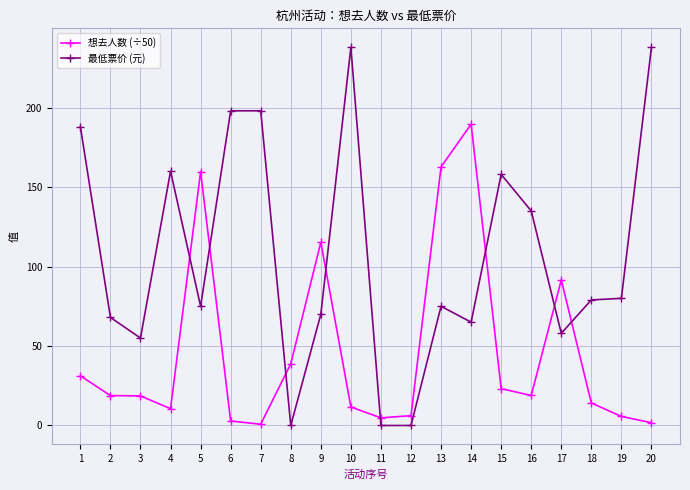

What is the maximum value for 最低票价 (元)?

238.0